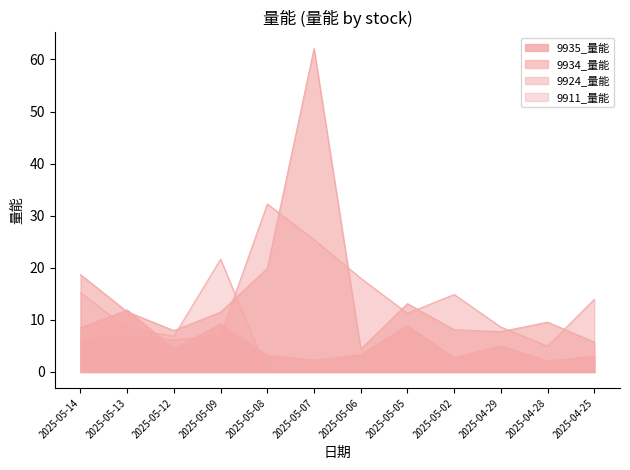

Is the value of 9935_量能 at 2025-05-02 greater than the value of 9924_量能 at 2025-05-14?

No